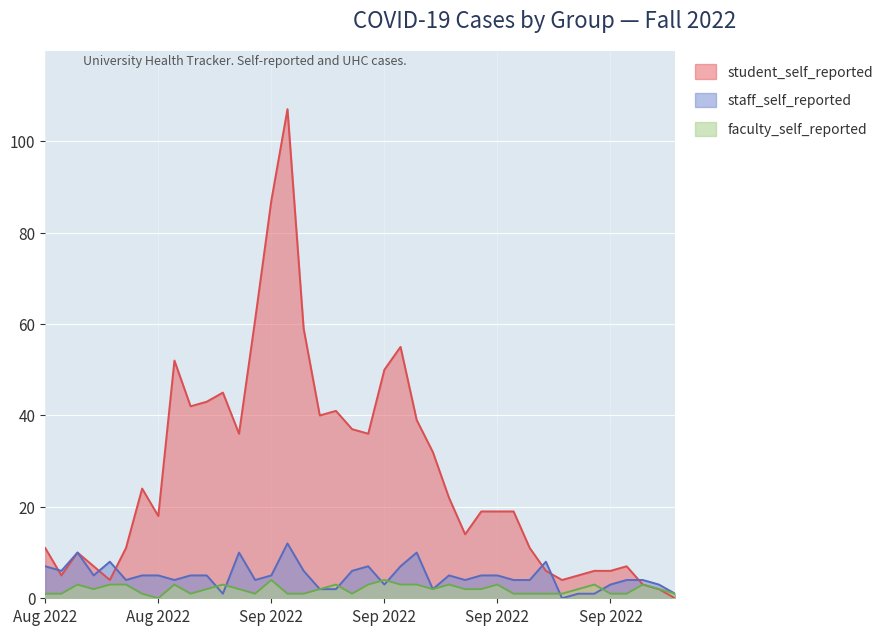

Does the chart display data point markers on the line(s)?

No